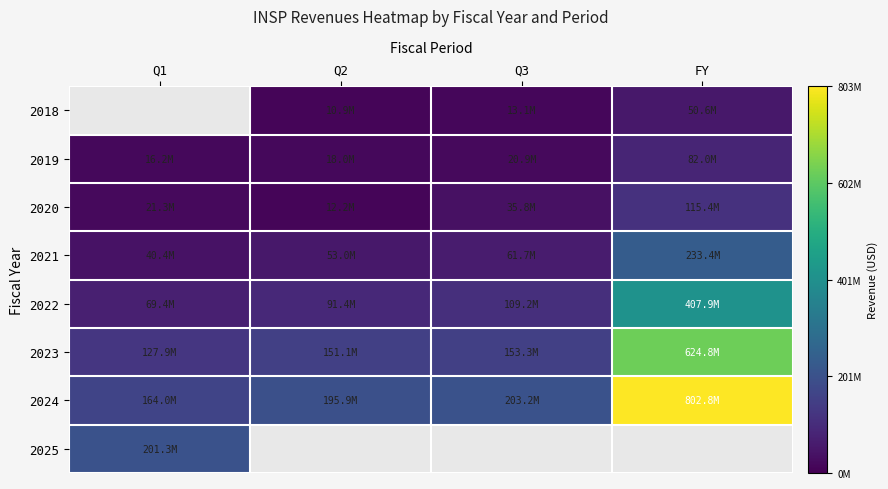

What is the spread (max minus min) of values at Q3?

190137000.0